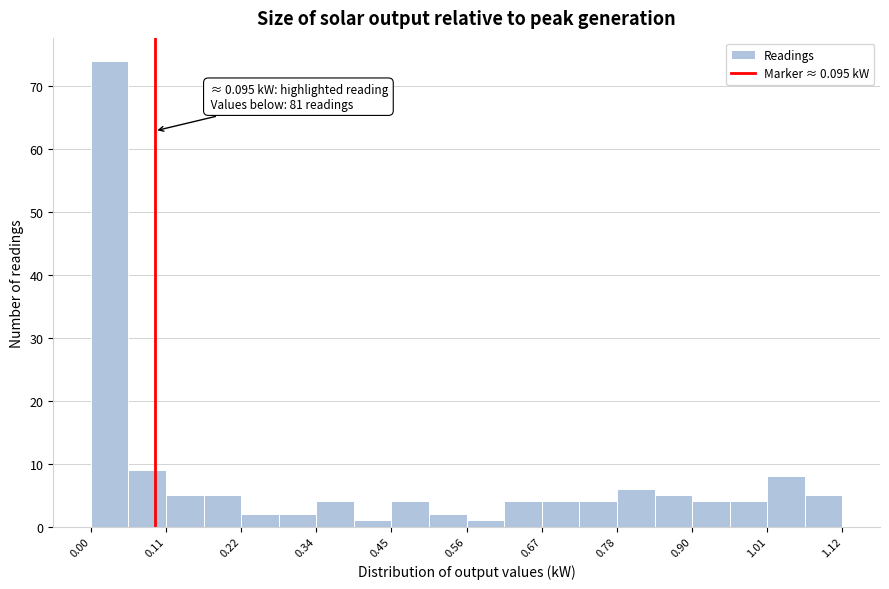

Read against the x-axis, roughly where is the centre of the tallest bar?

0.02